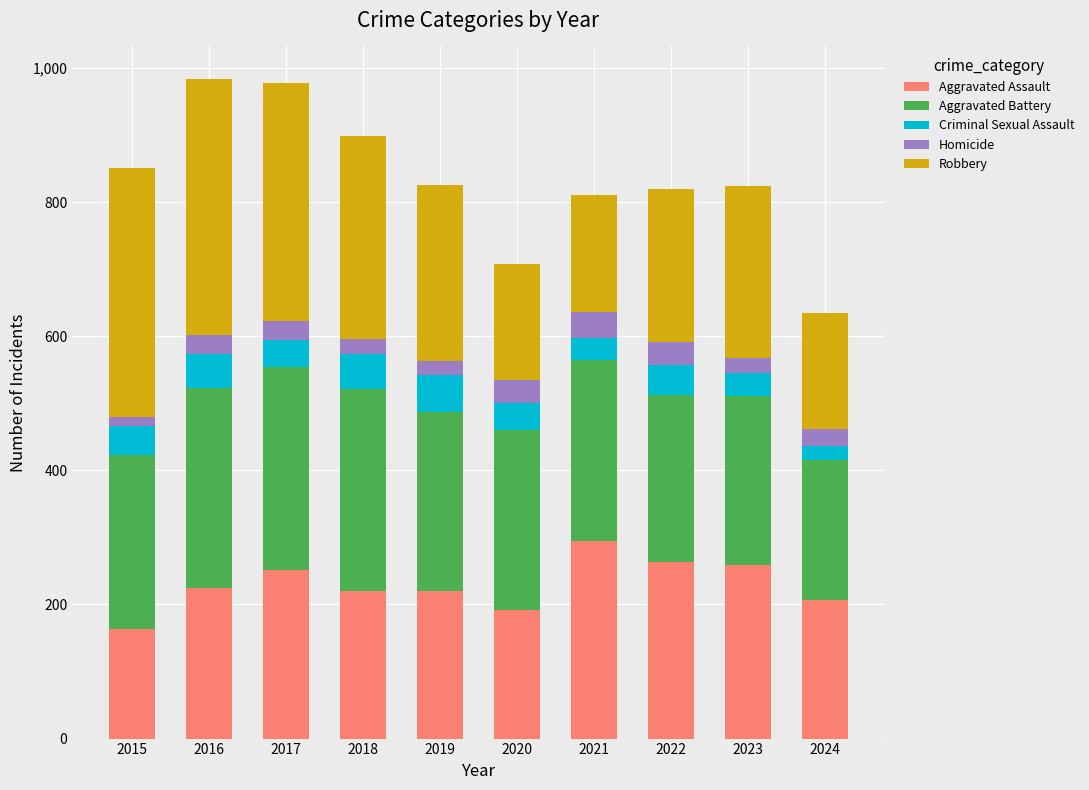

Count the number of data series in this chart.

5